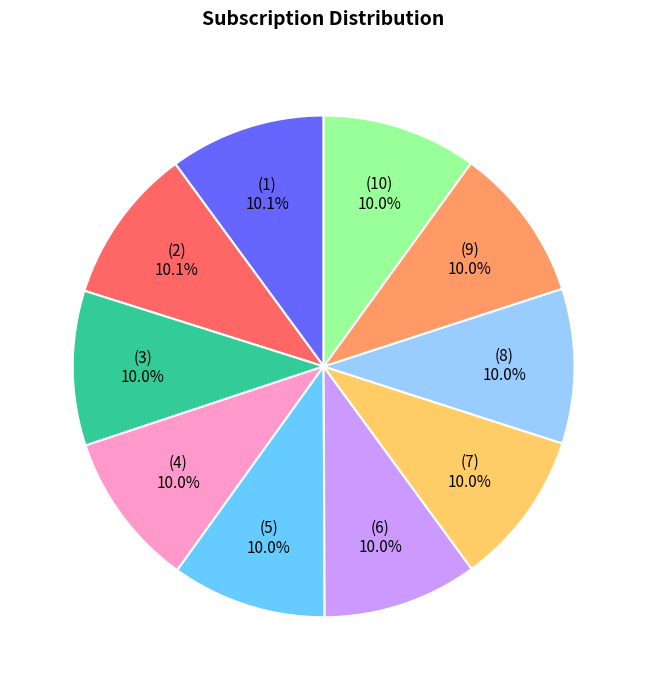

Is there a majority slice in this chart?

No